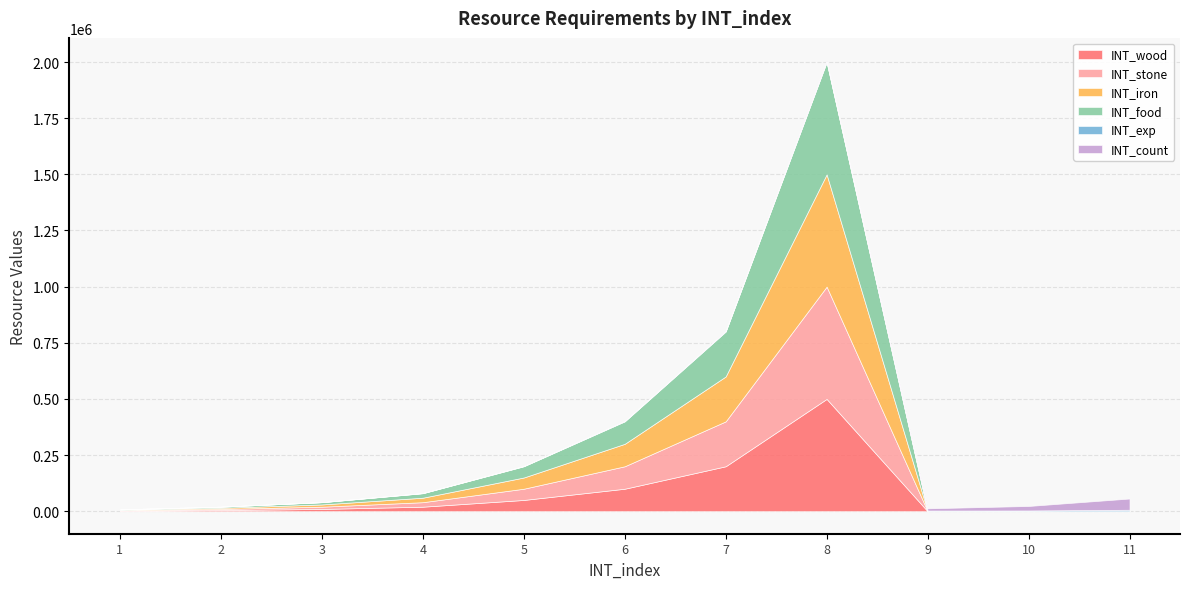

Which series has the largest total across all categories?

INT_wood